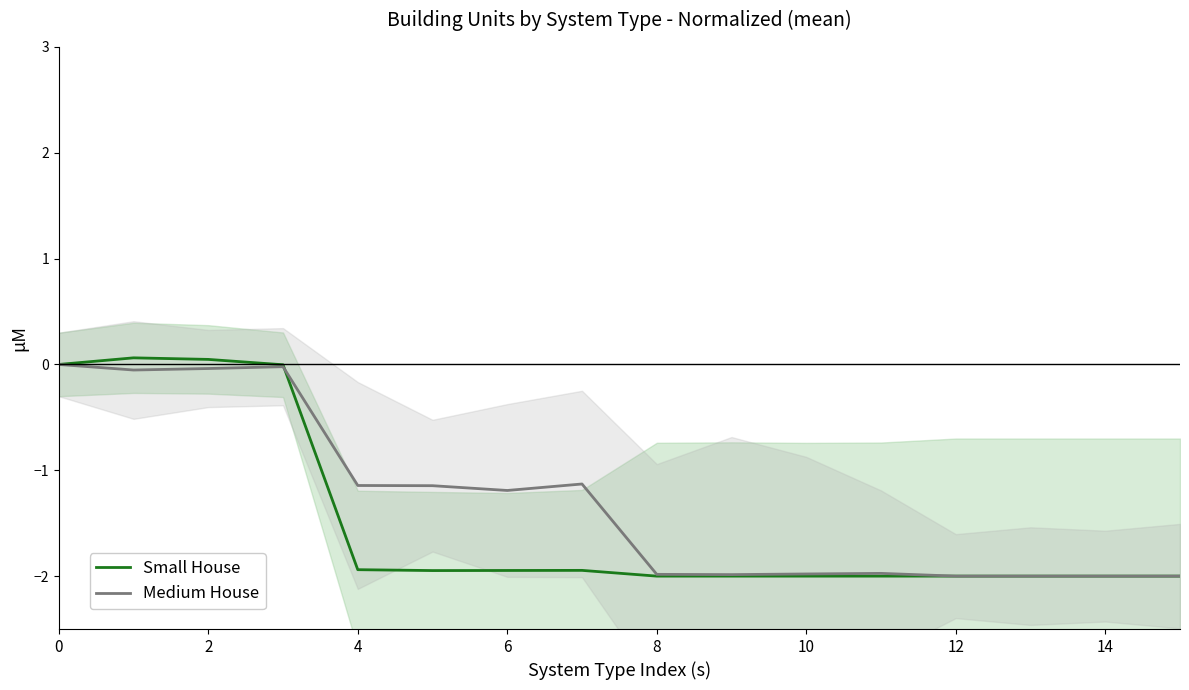

What is the difference between the second highest and minimum values in the Small House series?

2.0